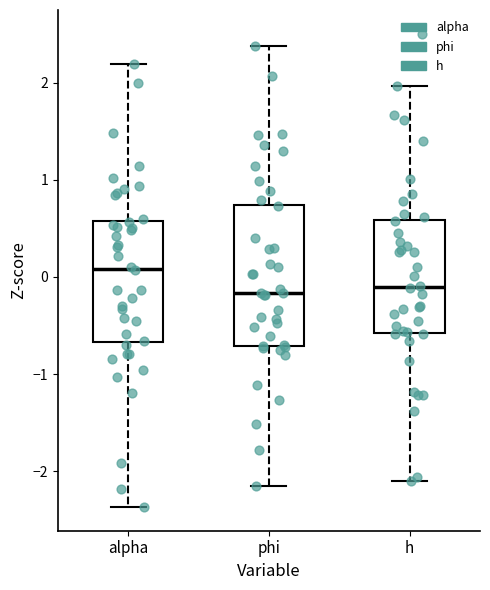

Which box is the tallest, from its lower edge to its upper edge?

phi